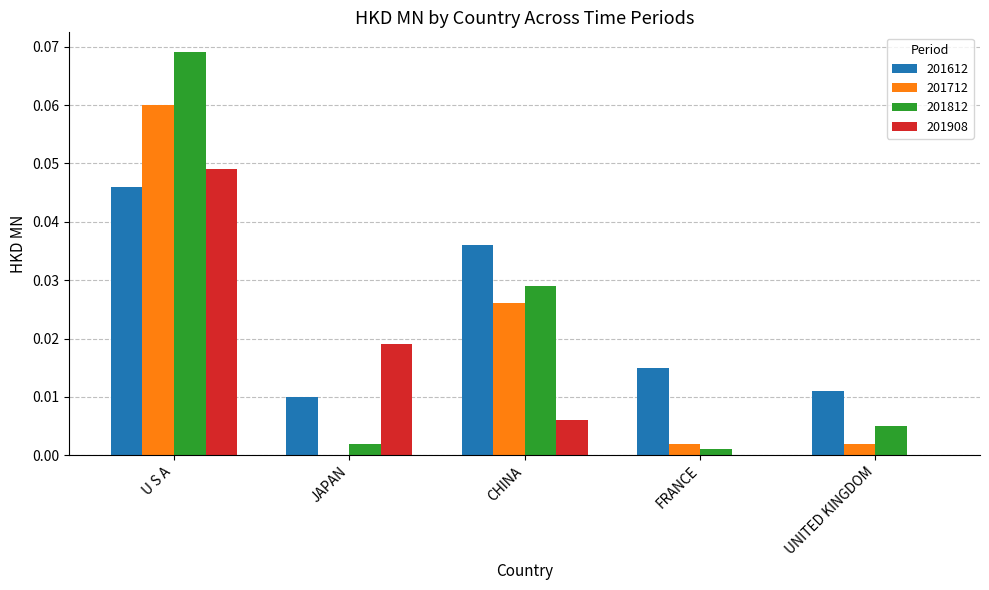

Which label corresponds to the largest value in the chart?

U S A